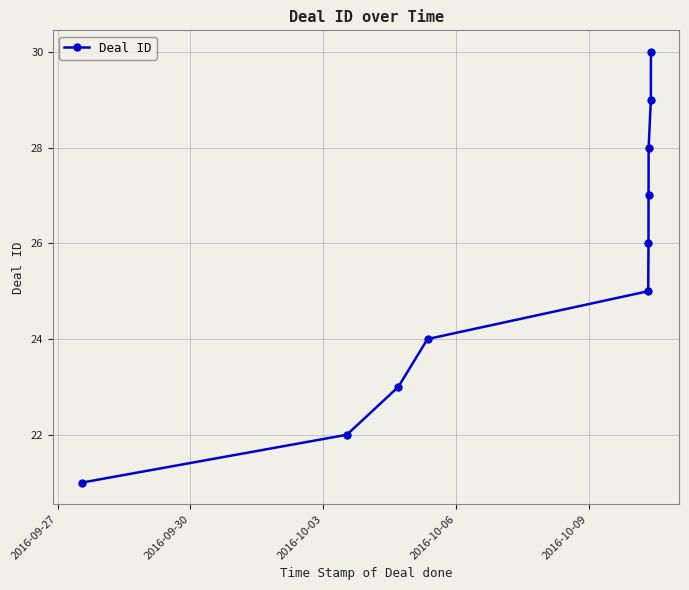

What is the difference between the maximum and minimum values?

9